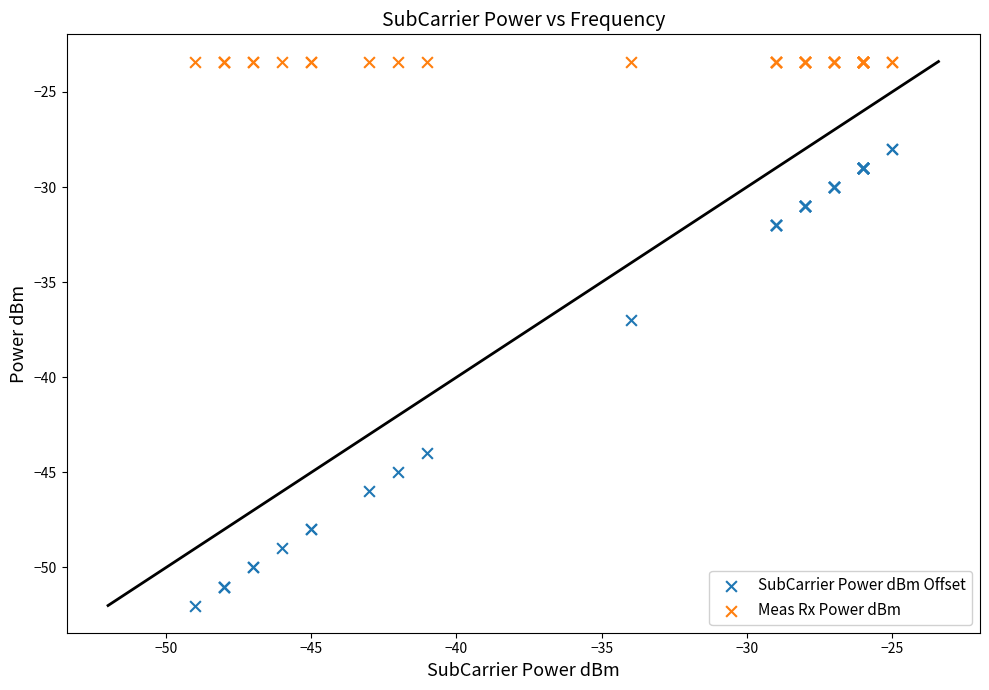

Which series reaches the minimum Y coordinate?

SubCarrier Power dBm Offset